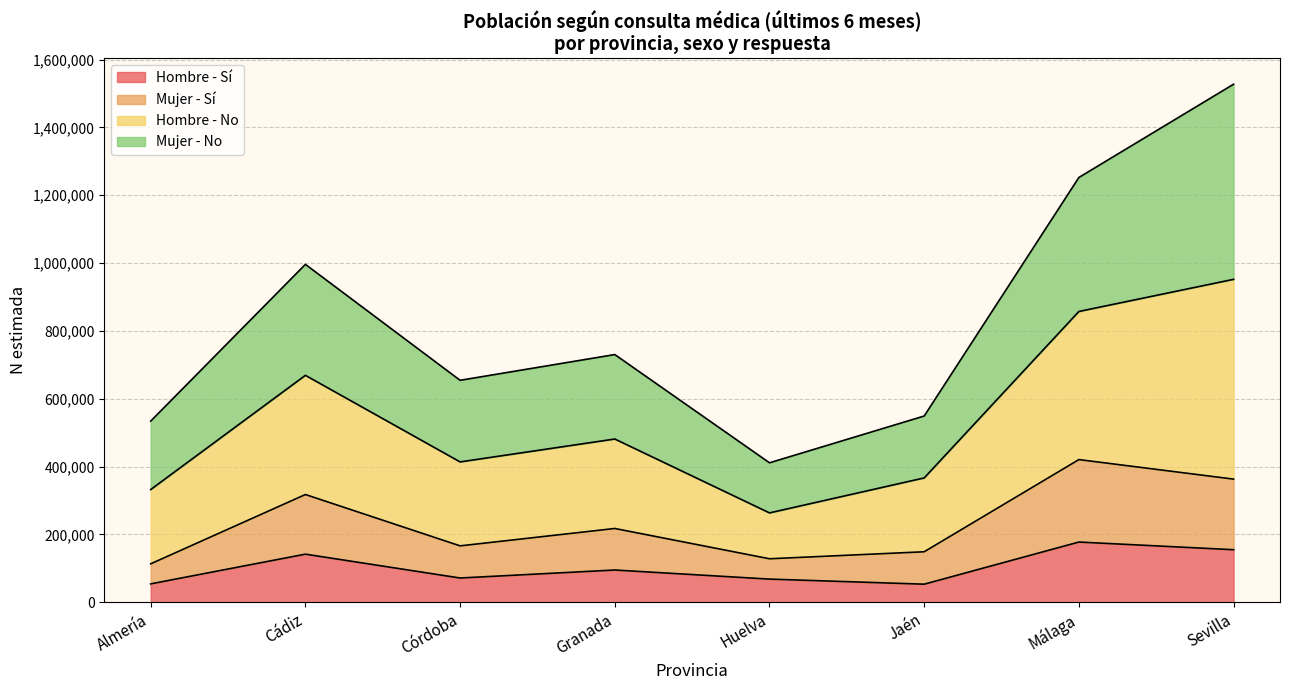

What is the highest value of the Hombre - Sí series?

177336